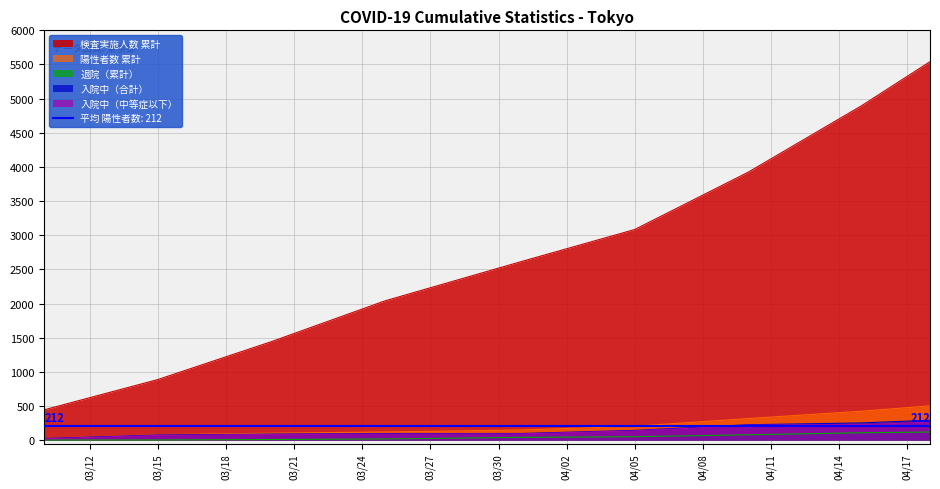

At 2020-04-10, list the series in order from largest to smallest.

検査実施人数 累計, 陽性者数 累計, 入院中（合計）, 入院中（中等症以下）, 退院（累計）